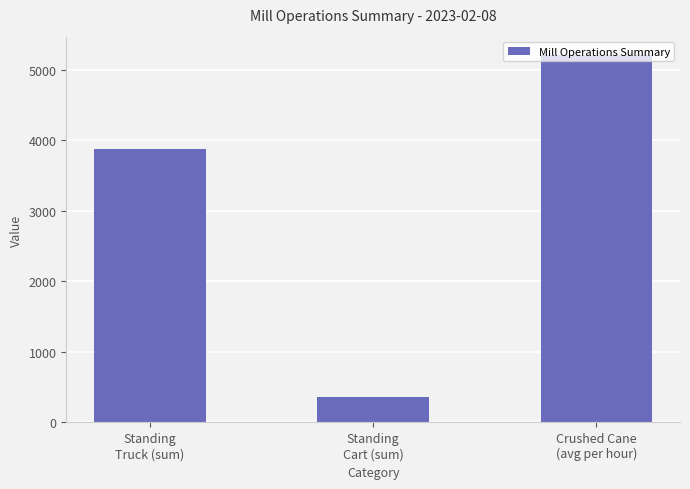

What is the smallest value displayed?

354